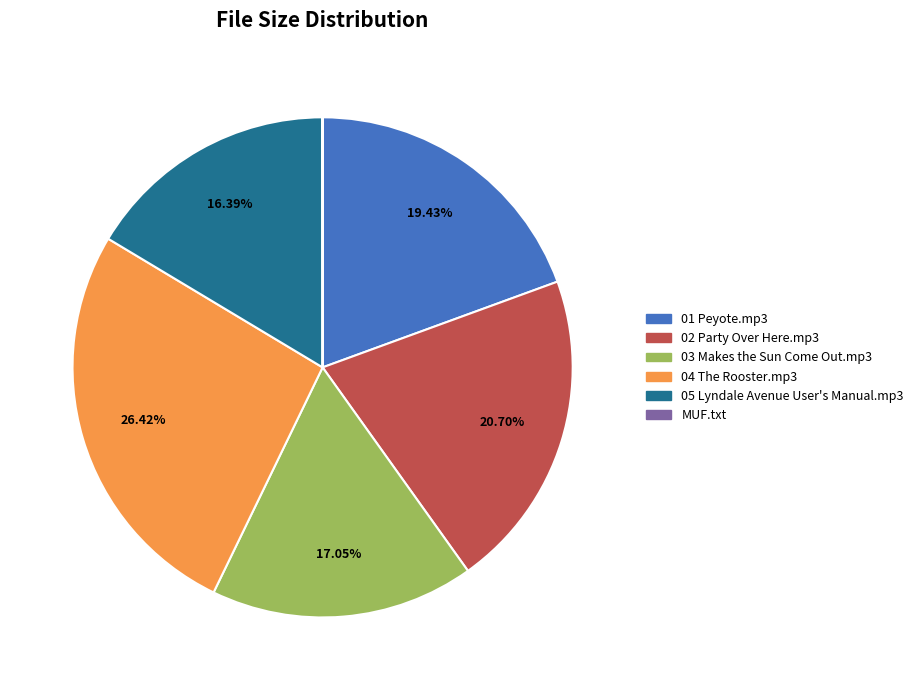

Is it true that 03 Makes the Sun Come Out.mp3 is 4% of the pie?

False